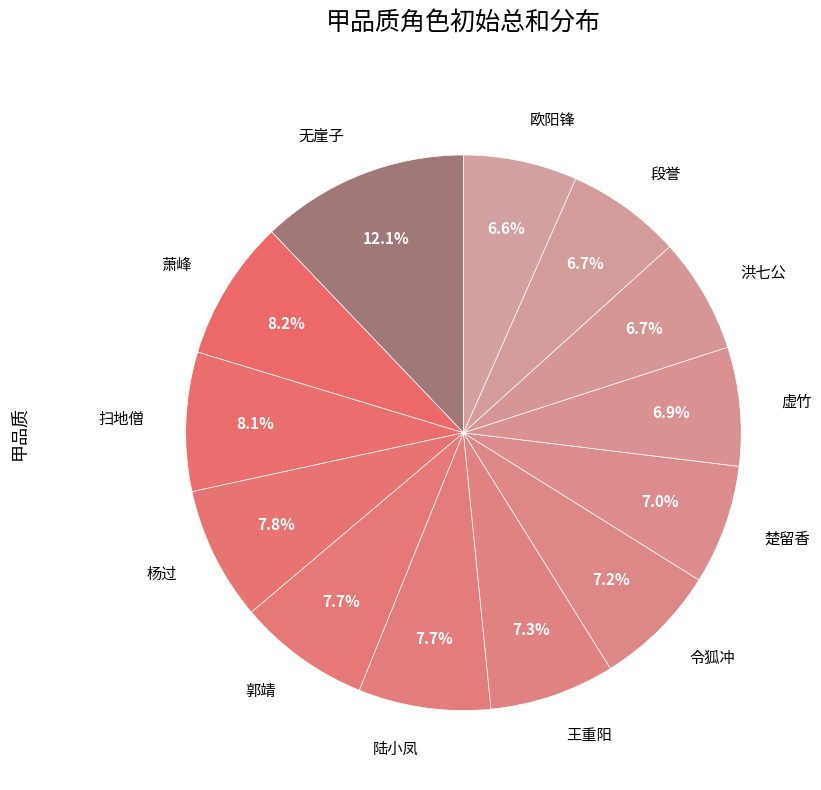

To the nearest percent, what percentage of the pie is 郭靖?

8%